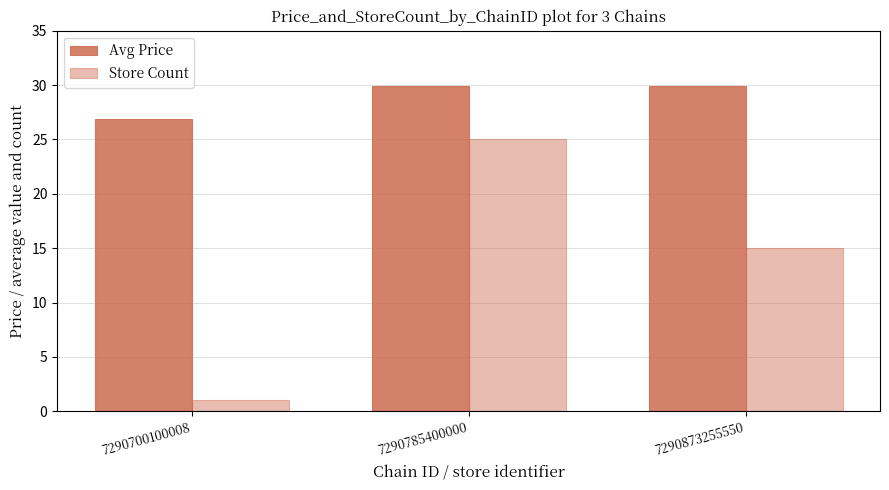

Which has a higher value, 7290873255550 or 7290785400000?

7290873255550